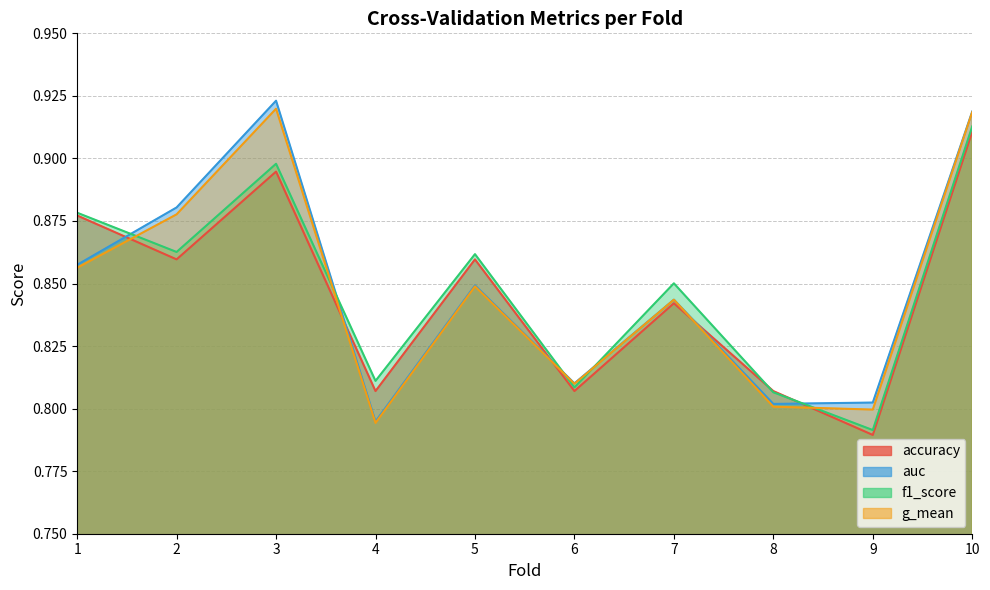

Which category has the highest value in the accuracy series?

10